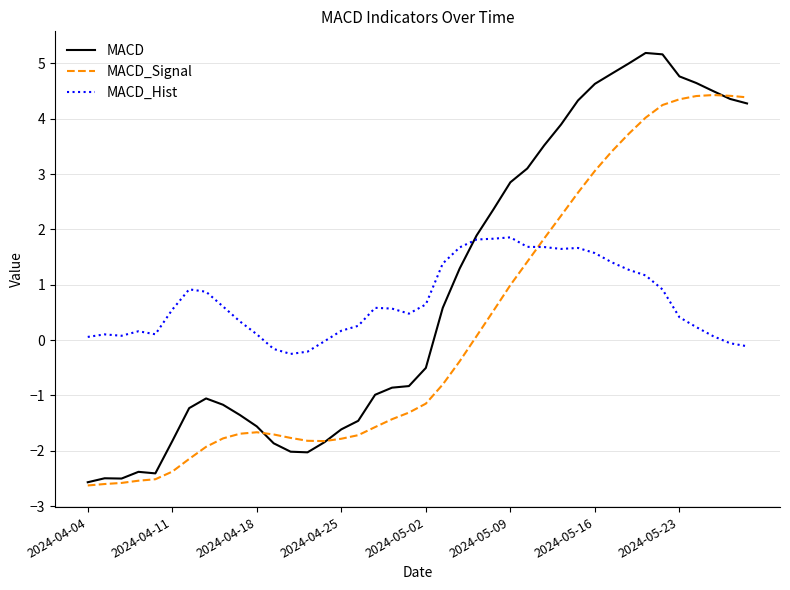

Rank the series by their maximum value, from highest to lowest.

MACD, MACD_Signal, MACD_Hist